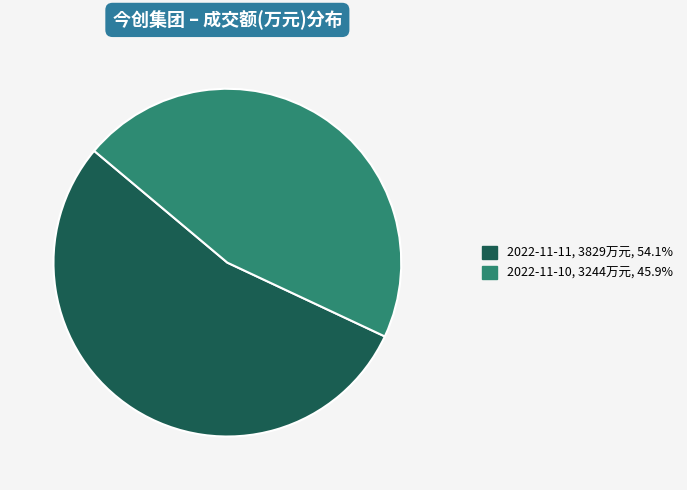

Is 2022-11-10, 3244万元, 45.9% the majority of the pie?

No